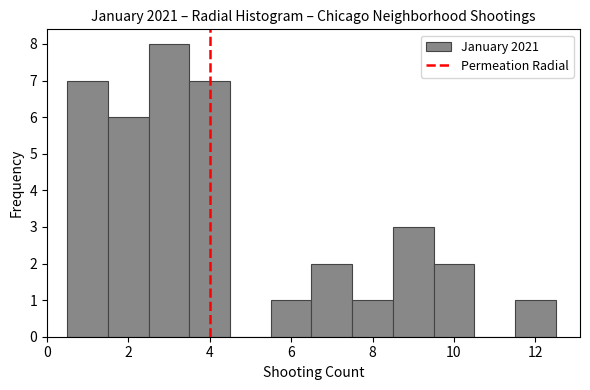

Reading left to right, list every bar in this chart as the range it spans on the x-axis followed by its height. Neither the bar edges nor the heights are printed on the chart, so give them approximately, as read against the axes.

0.5 to 1.5: 7
1.5 to 2.5: 6
2.5 to 3.5: 8
3.5 to 4.5: 7
4.5 to 5.5: 0
5.5 to 6.5: 1
6.5 to 7.5: 2
7.5 to 8.5: 1
8.5 to 9.5: 3
9.5 to 10.5: 2
10.5 to 11.5: 0
11.5 to 12.5: 1